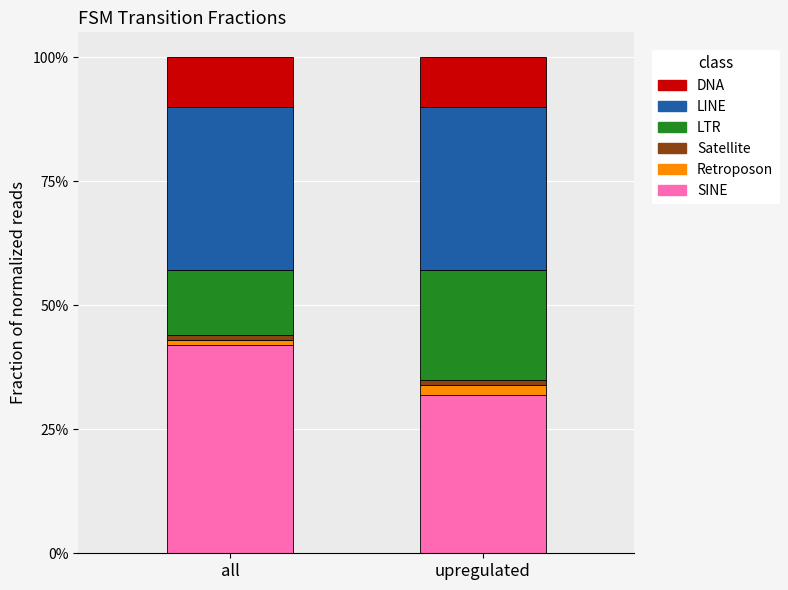

Does the chart contain stacked bars?

Yes